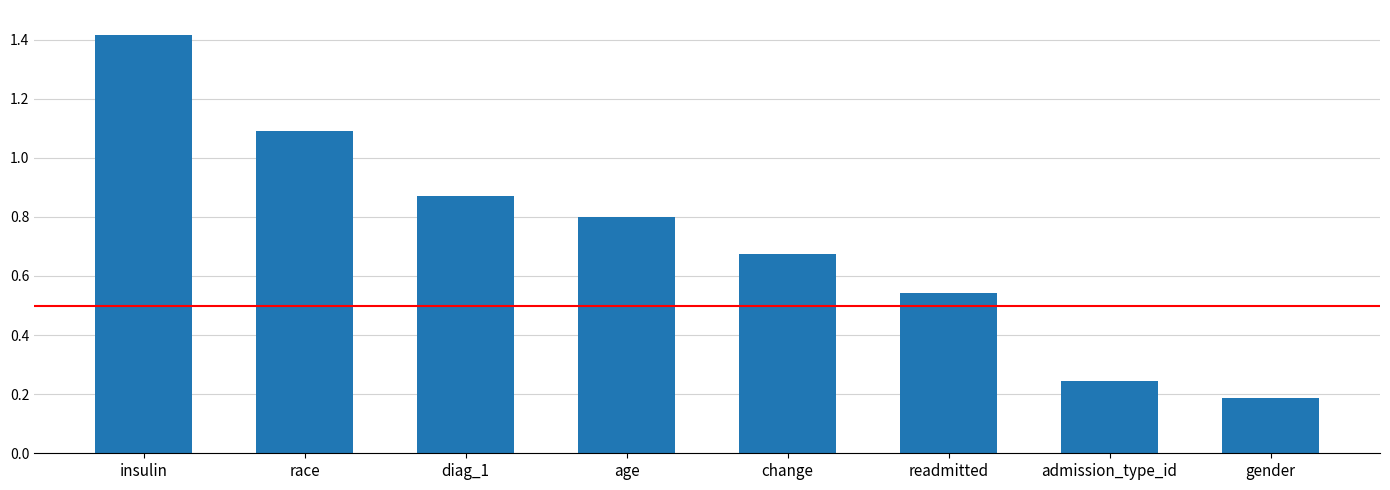

The value at diag_1 is 1.3. True or false?

False